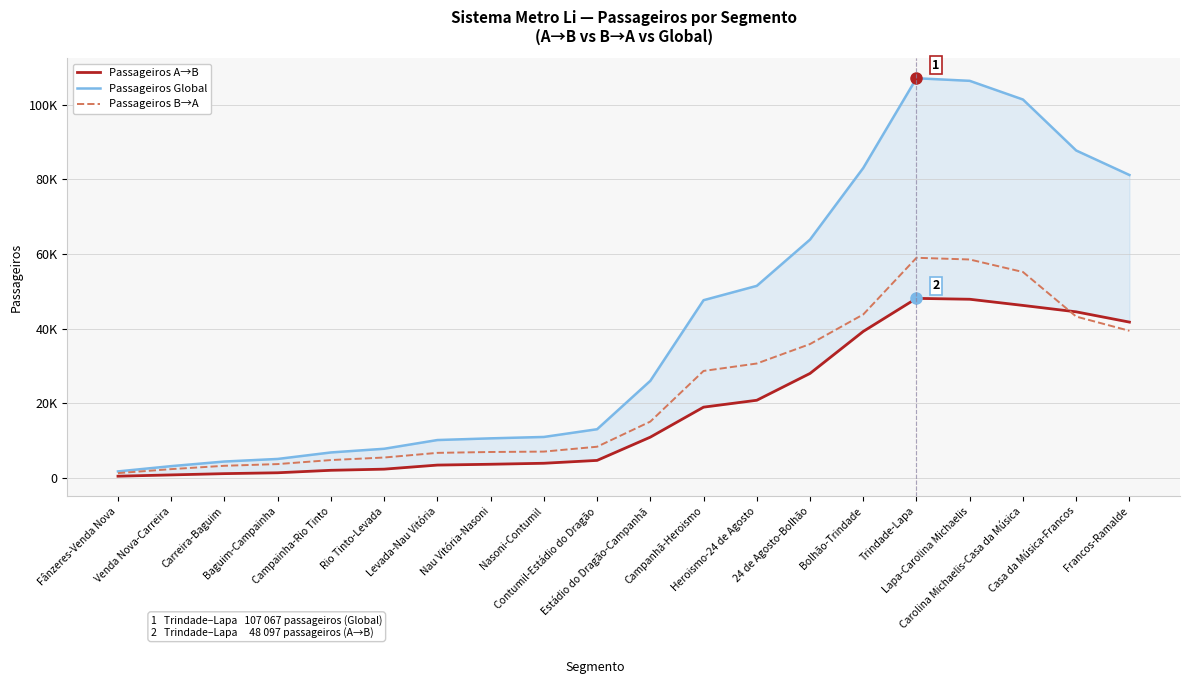

Reading left to right, extract all data points from this chart.

Passageiros Global: 1737.8	3154.9	4389.0	5080.4	6819.3	7806.5	10143.9	10598.1	10970.4	13039.8	26007.8	47607.4	51448.1	63844.0	83029.7	107067.1	106371.6	101366.1	87709.9	81144.9
Passageiros A→B: 458.0	801.5	1144.0	1376.1	2038.2	2344.9	3435.4	3657.1	3923.4	4688.8	10919.5	18954.5	20803.2	27989.9	39242.9	48096.9	47860.6	46206.7	44489.5	41737.4
Passageiros B→A: 1279.8	2353.4	3245.0	3704.3	4781.1	5461.6	6708.5	6941.0	7047.0	8351.0	15088.3	28653.0	30644.9	35854.0	43786.8	58970.2	58511.0	55159.4	43220.4	39407.4